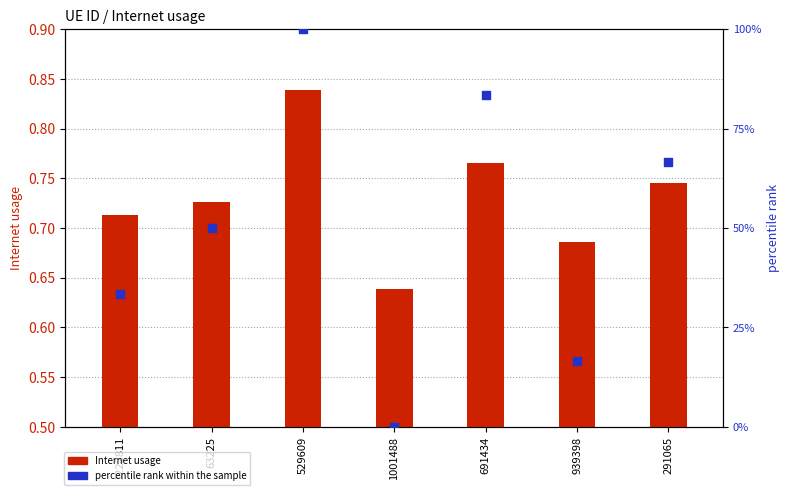

Which series contains the highest Y value?

percentile rank within the sample